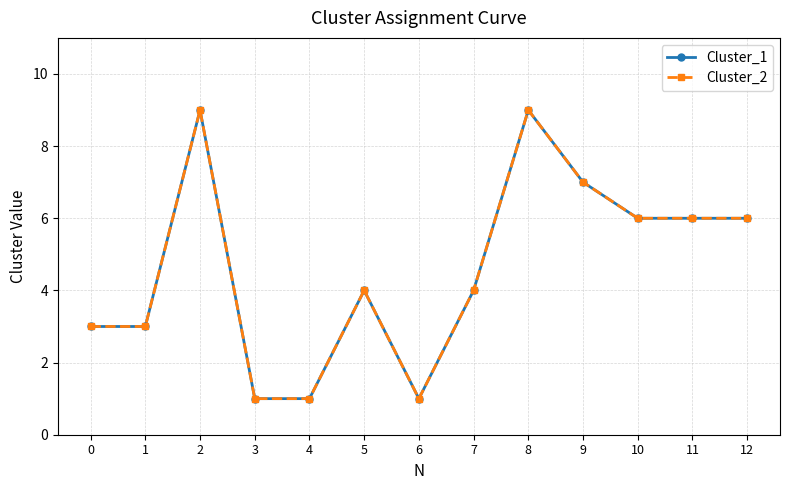

The value of Cluster_2 at 11 is 8. True or false?

False